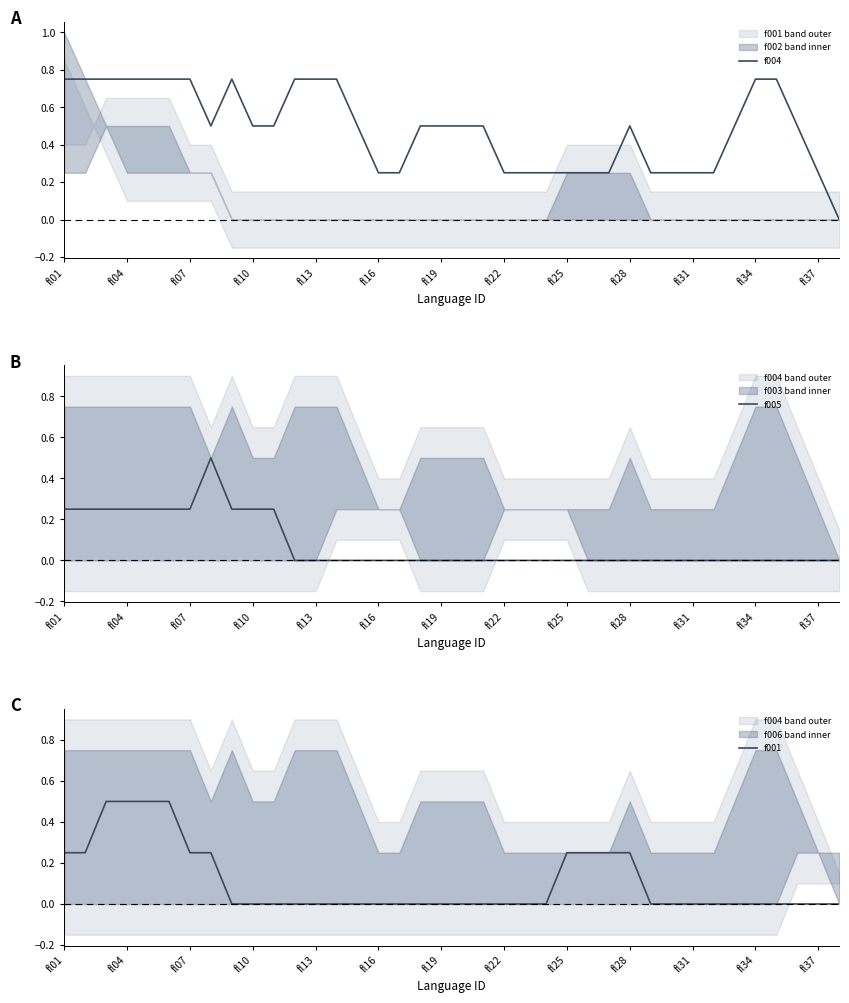

How many lines are shown in the chart?

3